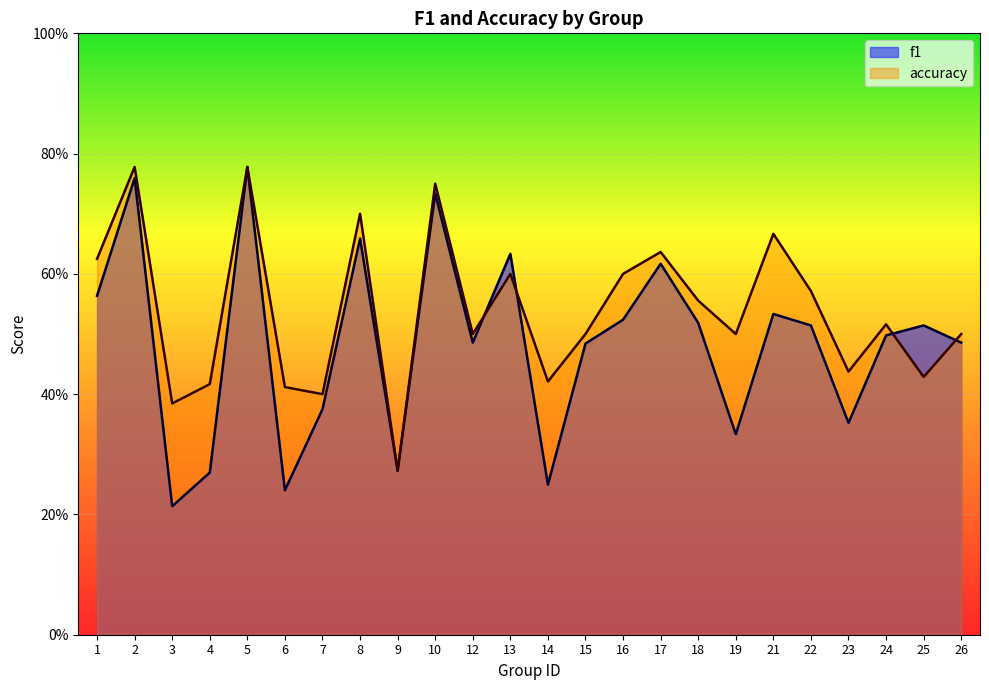

True or false: f1 has a value of 0.2 at 25.

False